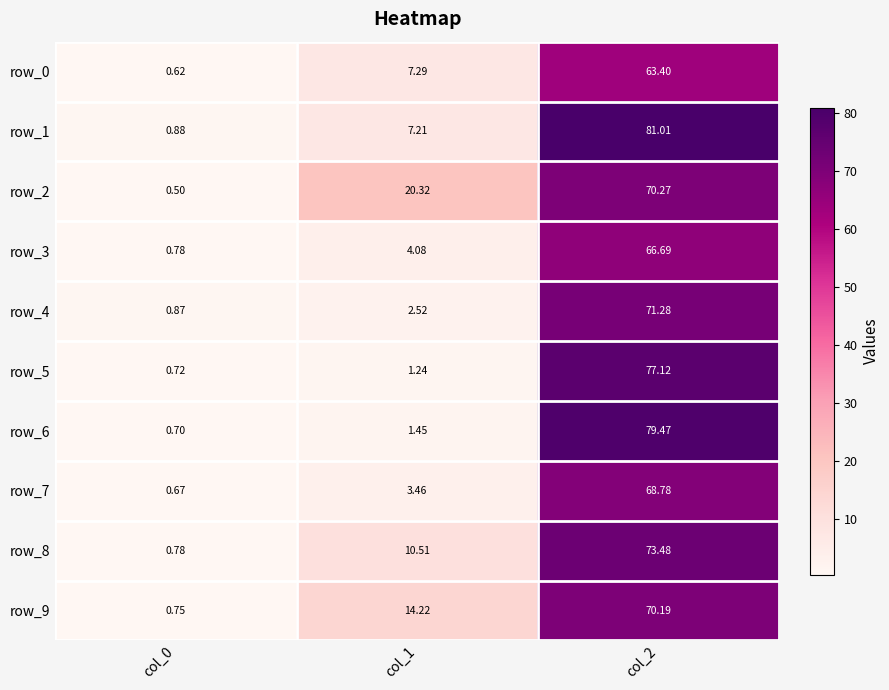

Which category has the lowest value in the row_4 series?

col_0